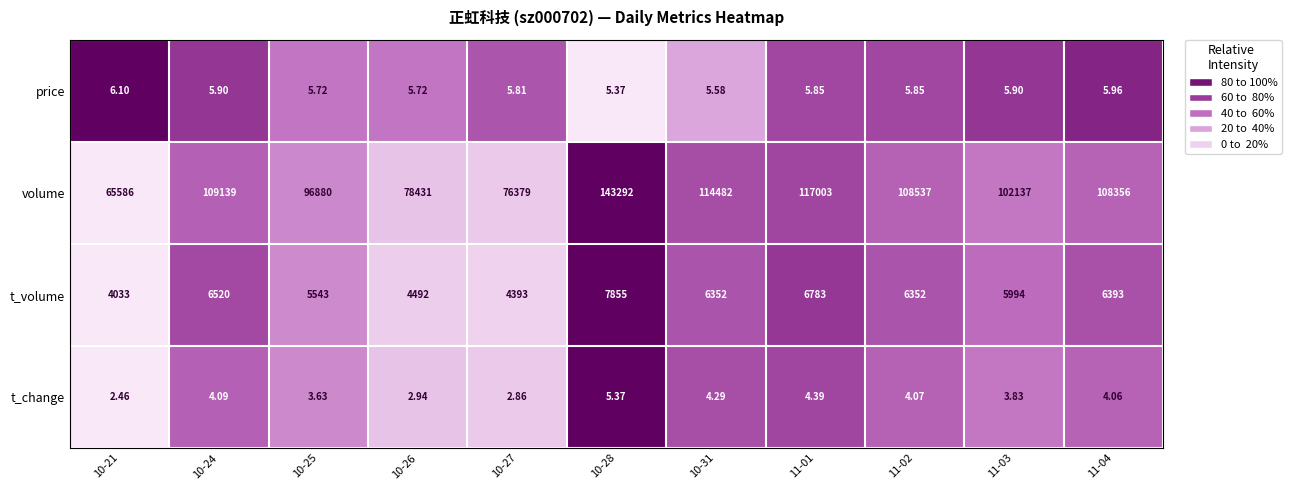

Is the value of t_volume at 10-25 greater than the value of volume at 11-04?

No